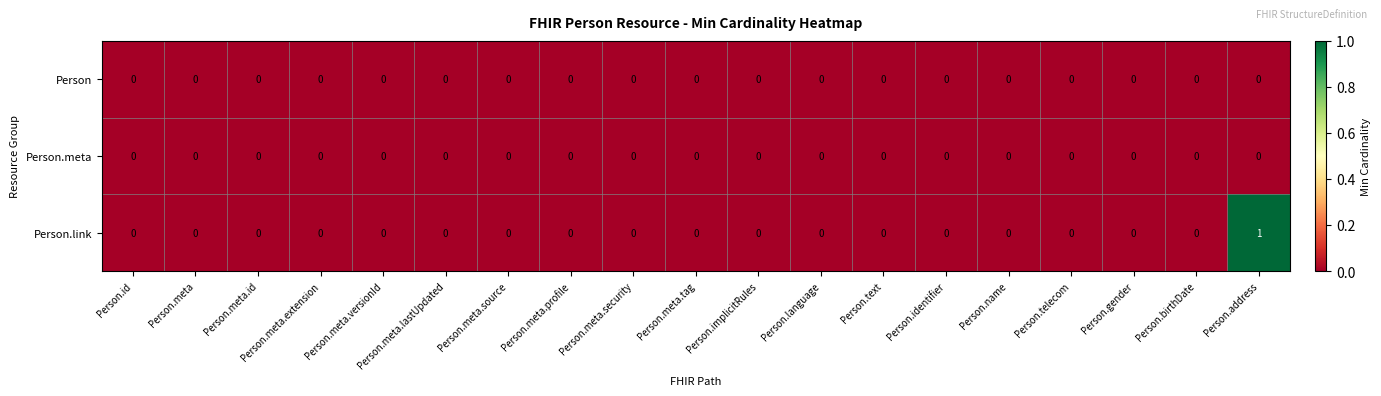

The value of Person.link at Person.meta.versionId is 1. True or false?

False